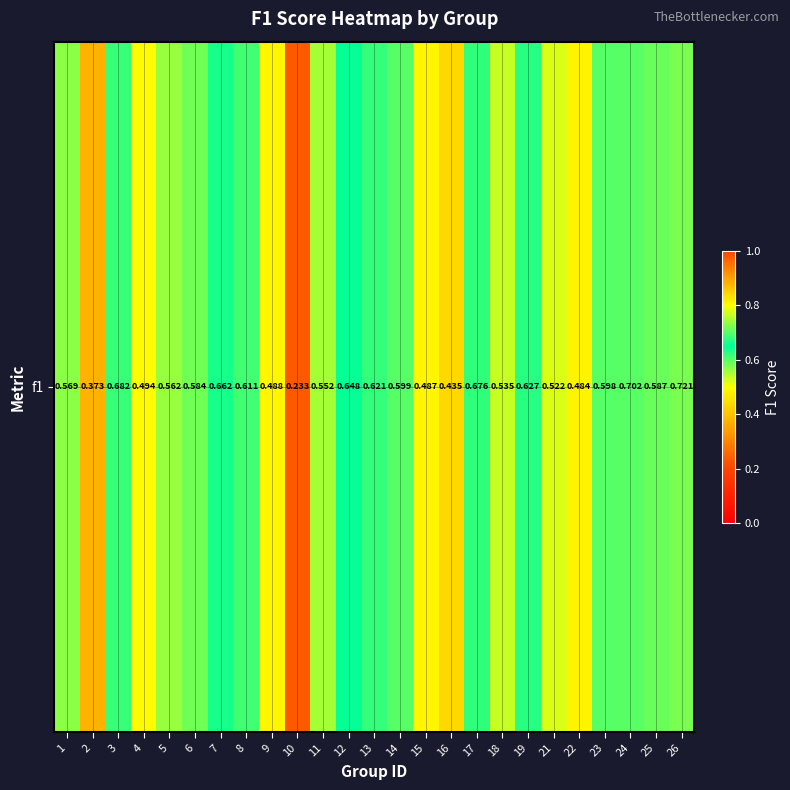

What is the difference between the second highest and minimum values?

0.5